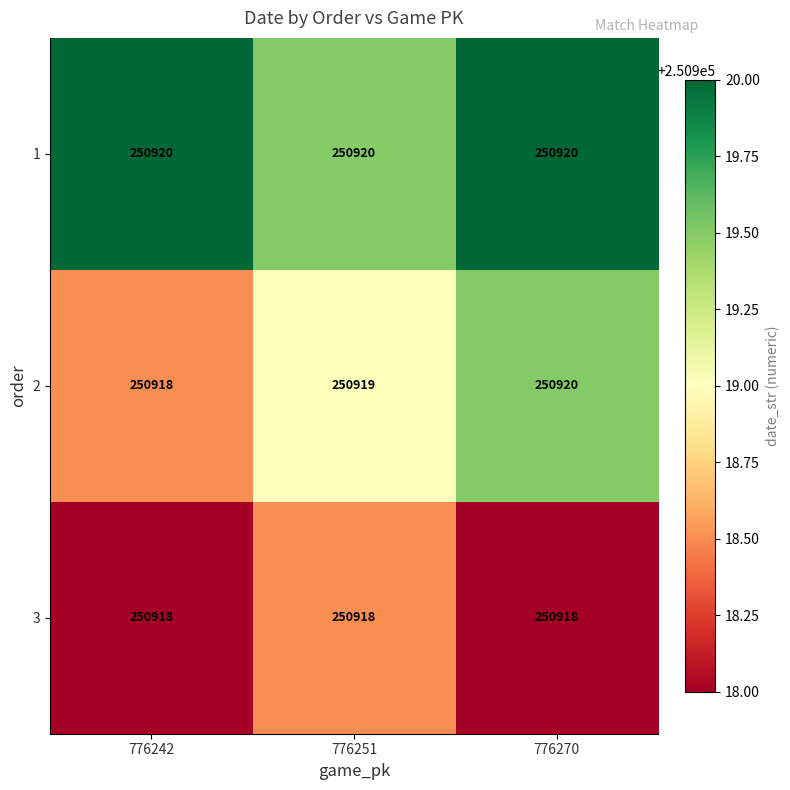

Reading left to right, list all the values displayed in this chart.

1: 250920	250920	250920
2: 250918	250919	250920
3: 250918	250918	250918